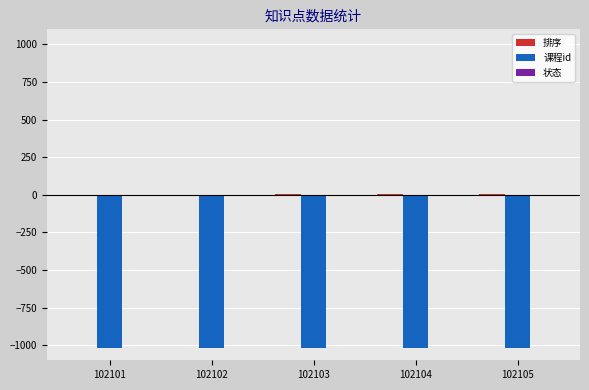

What is the maximum value shown in the chart?

5